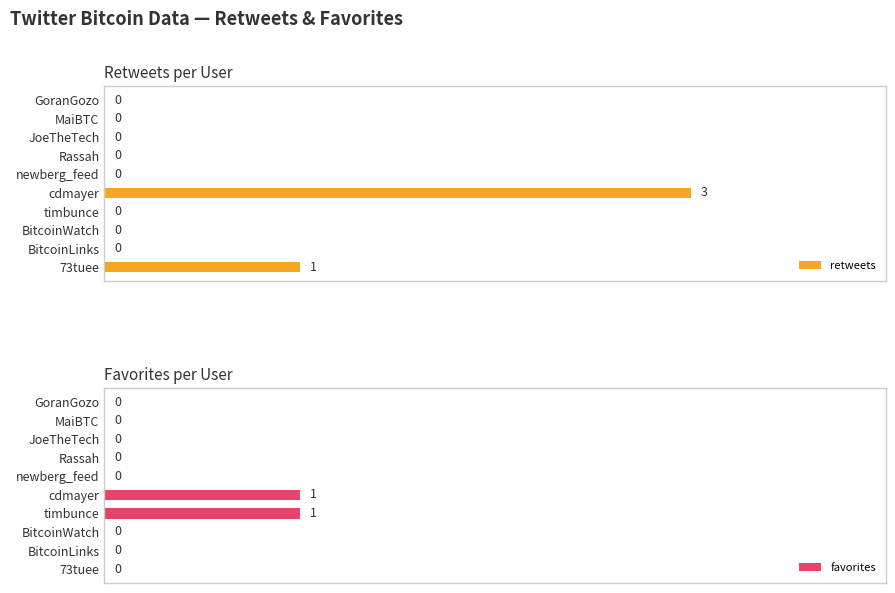

At which label does retweets reach its peak?

cdmayer